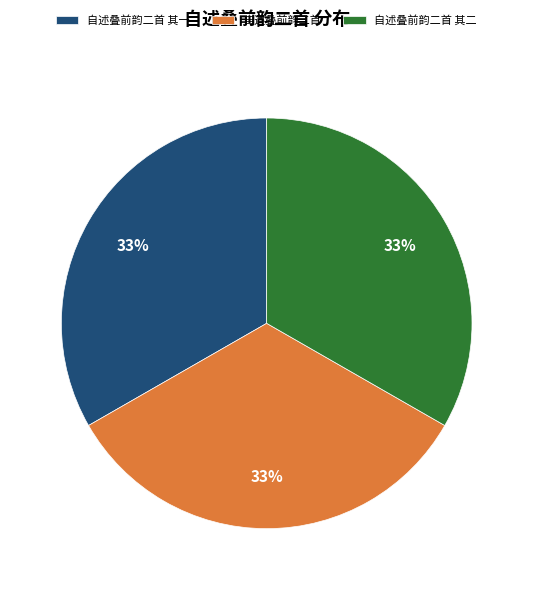

To the nearest percent, what portion does 自述叠前韵二首 其一 represent?

33%